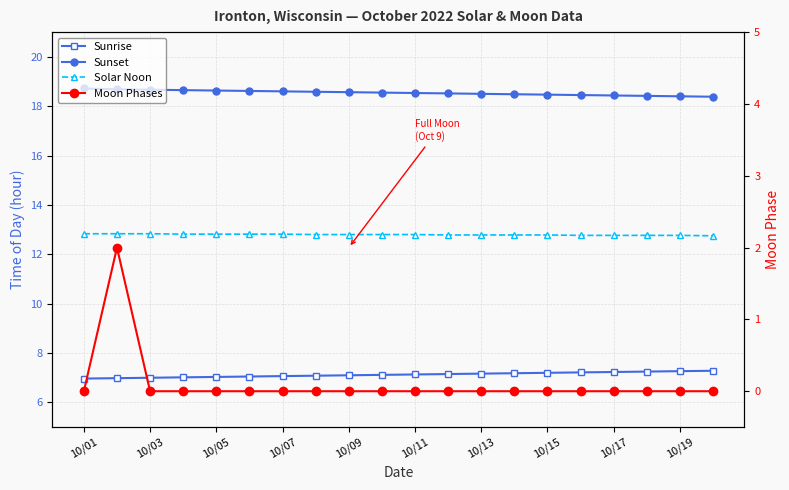

Reading right to left, what are all the values shown in this chart?

Sunrise: 7.3	7.3	7.2	7.2	7.2	7.2	7.2	7.2	7.2	7.1	7.1	7.1	7.1	7.1	7.0	7.0	7.0	7.0	7.0	7.0
Sunset: 18.4	18.4	18.4	18.4	18.4	18.5	18.5	18.5	18.5	18.5	18.6	18.6	18.6	18.6	18.6	18.6	18.6	18.7	18.7	18.7
Solar Noon: 12.8	12.8	12.8	12.8	12.8	12.8	12.8	12.8	12.8	12.8	12.8	12.8	12.8	12.8	12.8	12.8	12.8	12.8	12.8	12.8
Moon Phases: 0.0	0.0	0.0	0.0	0.0	0.0	0.0	0.0	0.0	0.0	0.0	0.0	0.0	0.0	0.0	0.0	0.0	0.0	2.0	0.0